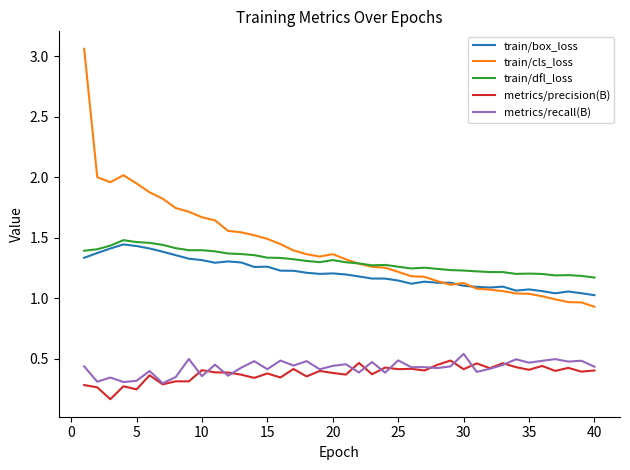

Does the chart display data point markers on the line(s)?

No